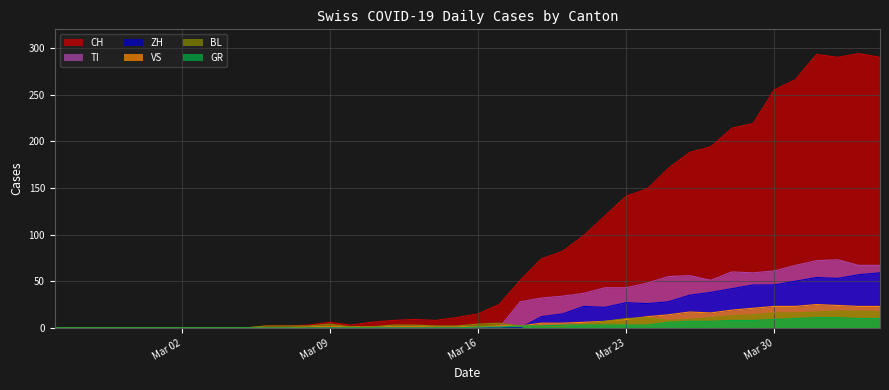

How many series are shown in this chart?

6